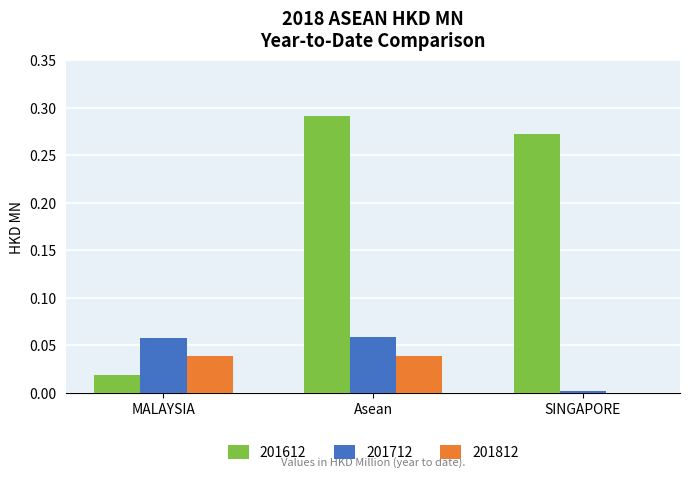

Which series has the largest range (max minus min)?

201612